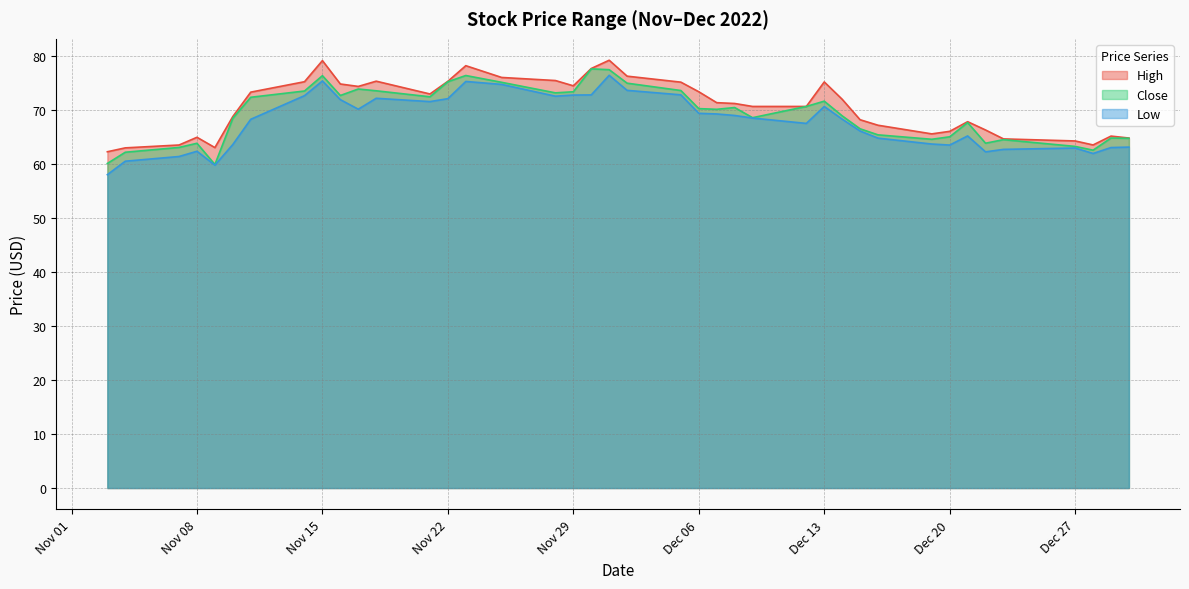

What is the label of the 16th point from the left?

2022-11-25